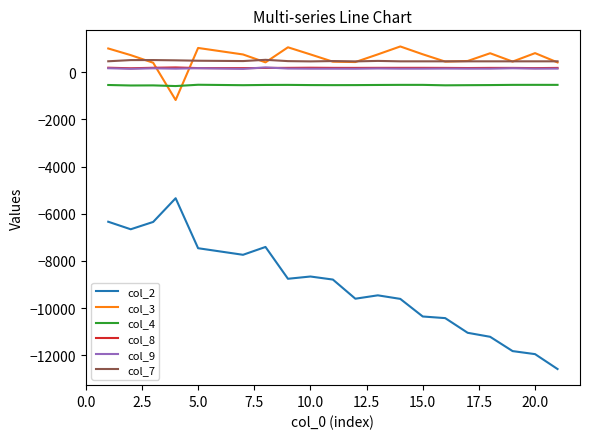

Which series has the largest range (max minus min)?

col_2